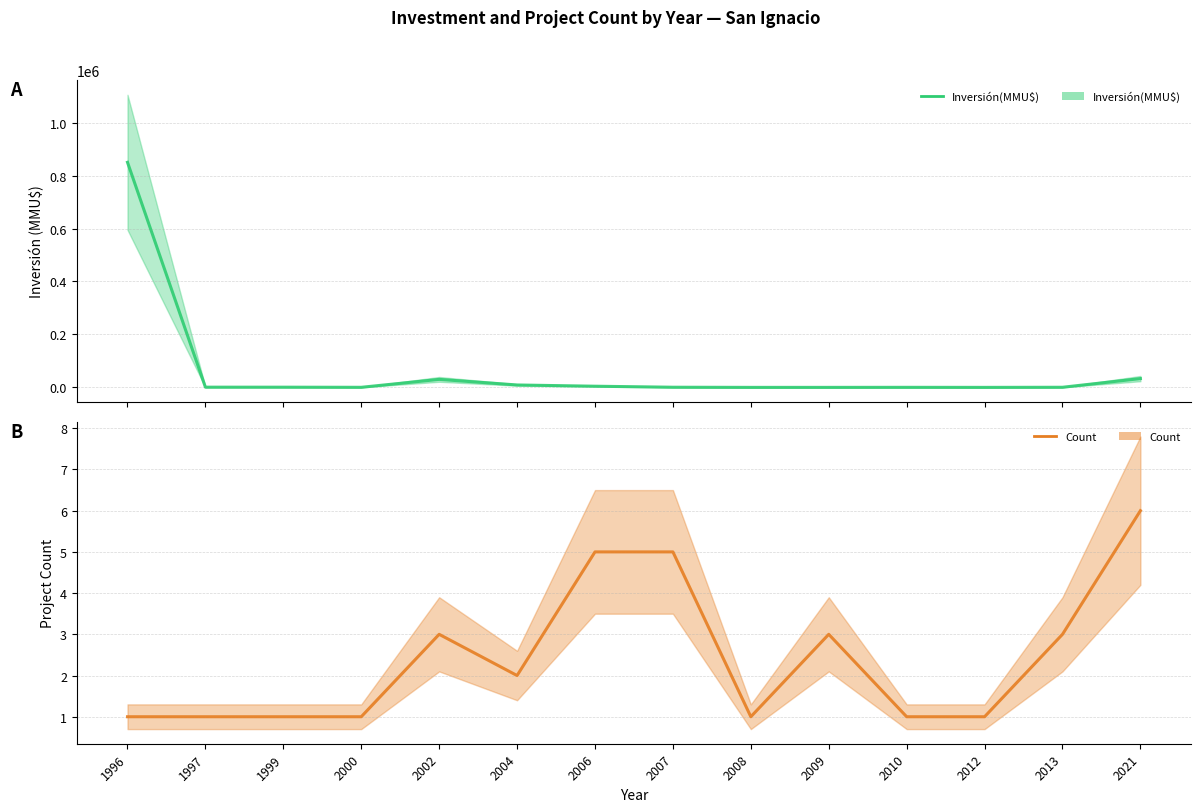

How many series are shown in this chart?

2